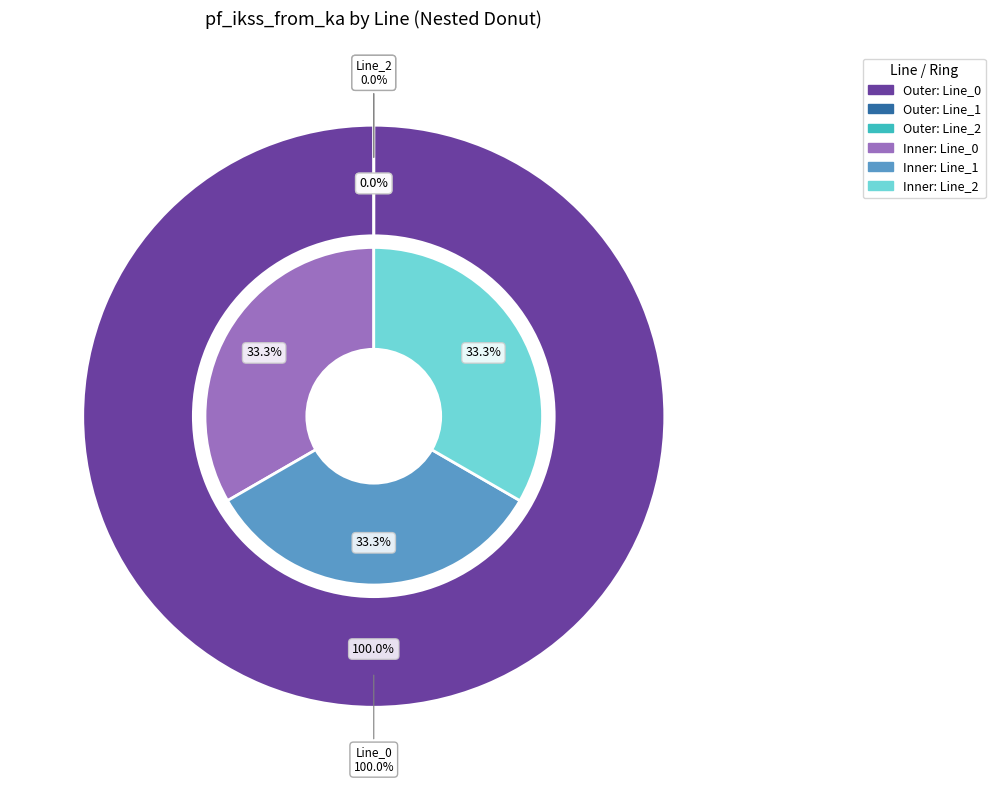

The Line_2 slice represents 1% of the pie. True or false?

False